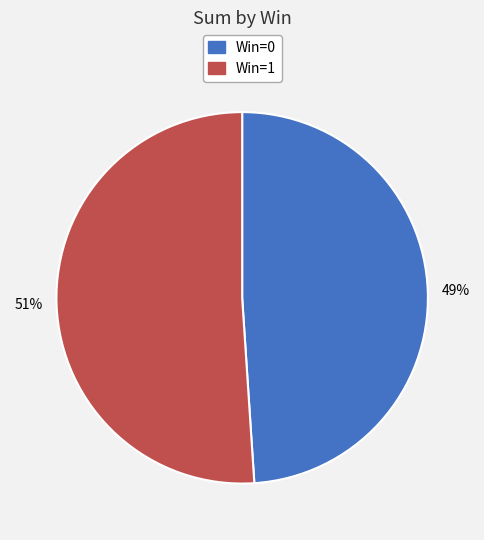

To the nearest percent, what is the difference between the largest and smallest slice percentages?

2%